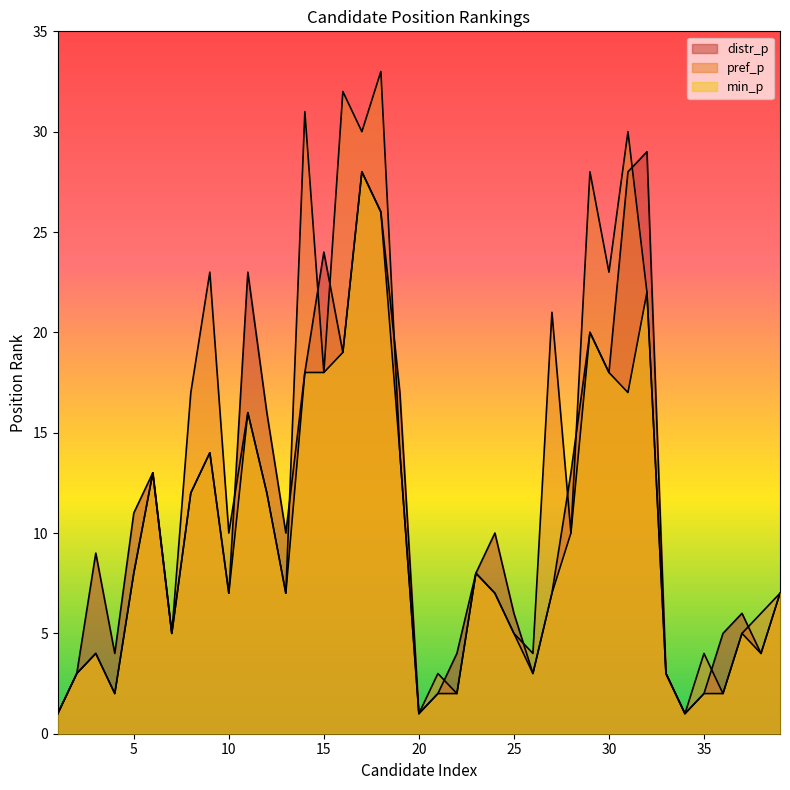

What is the approximate value of distr_p at 31?

28